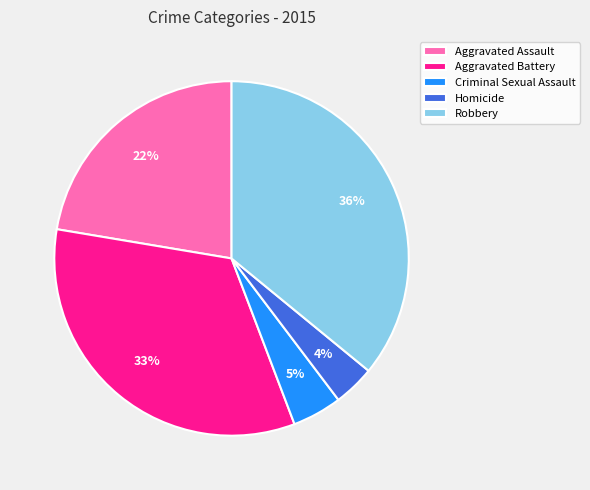

The Aggravated Assault slice represents 22% of the pie. True or false?

True